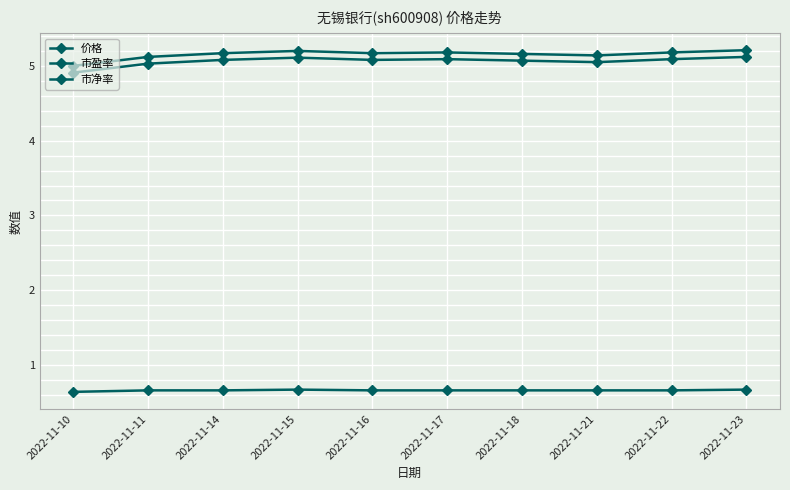

Does the chart display data point markers on the line(s)?

Yes